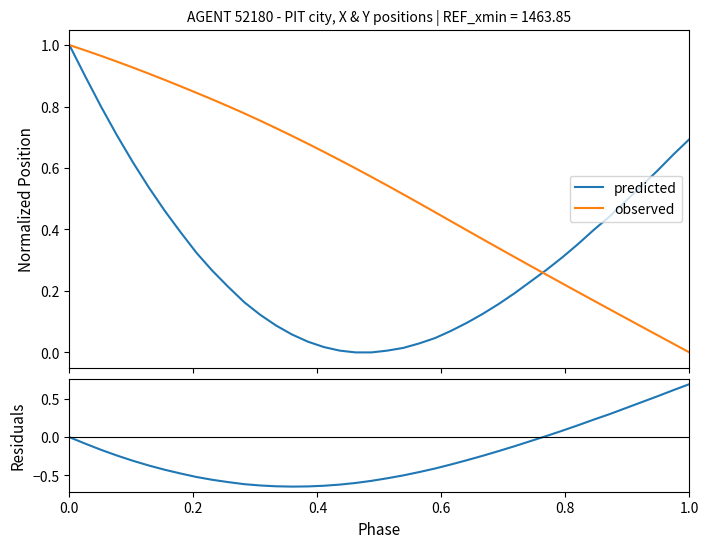

The value of residuals at 34 is 0.1. True or false?

False